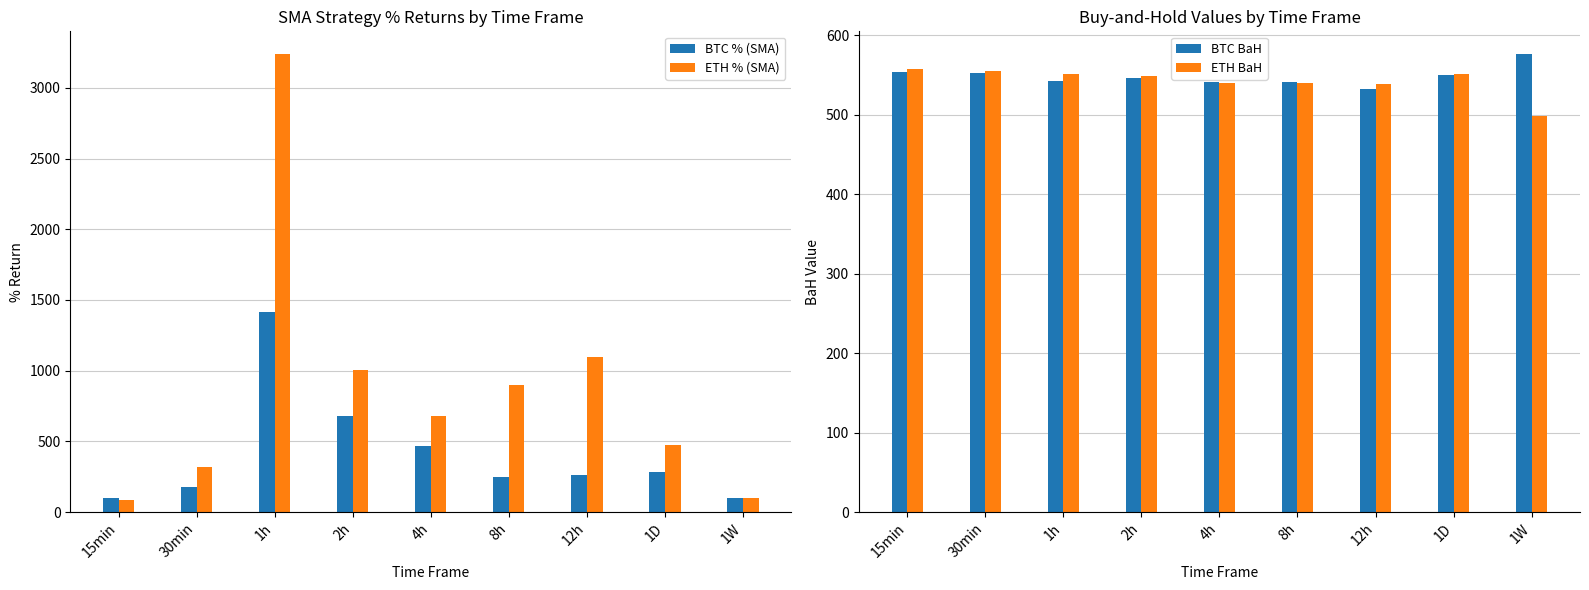

What is the total value across all series at 12h?

2427